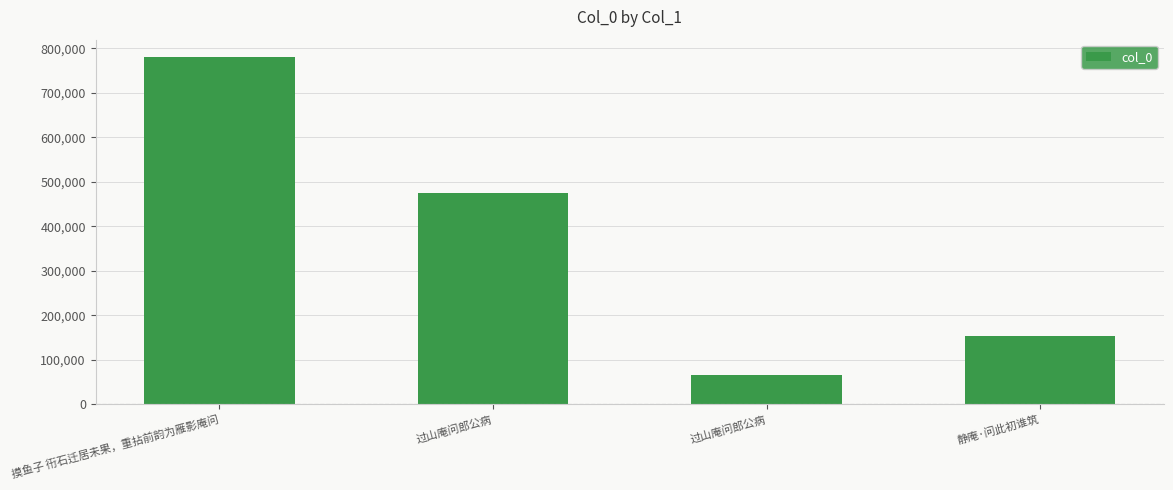

How many bars are there in total?

4